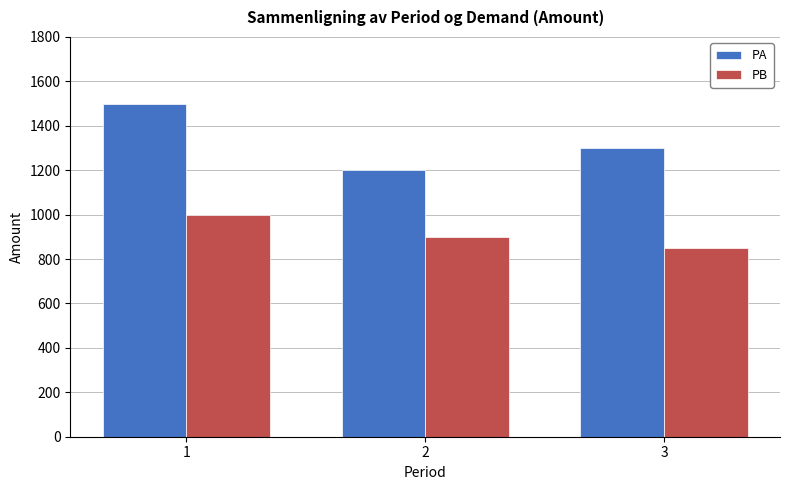

How many data points in PA are less than 1300?

1